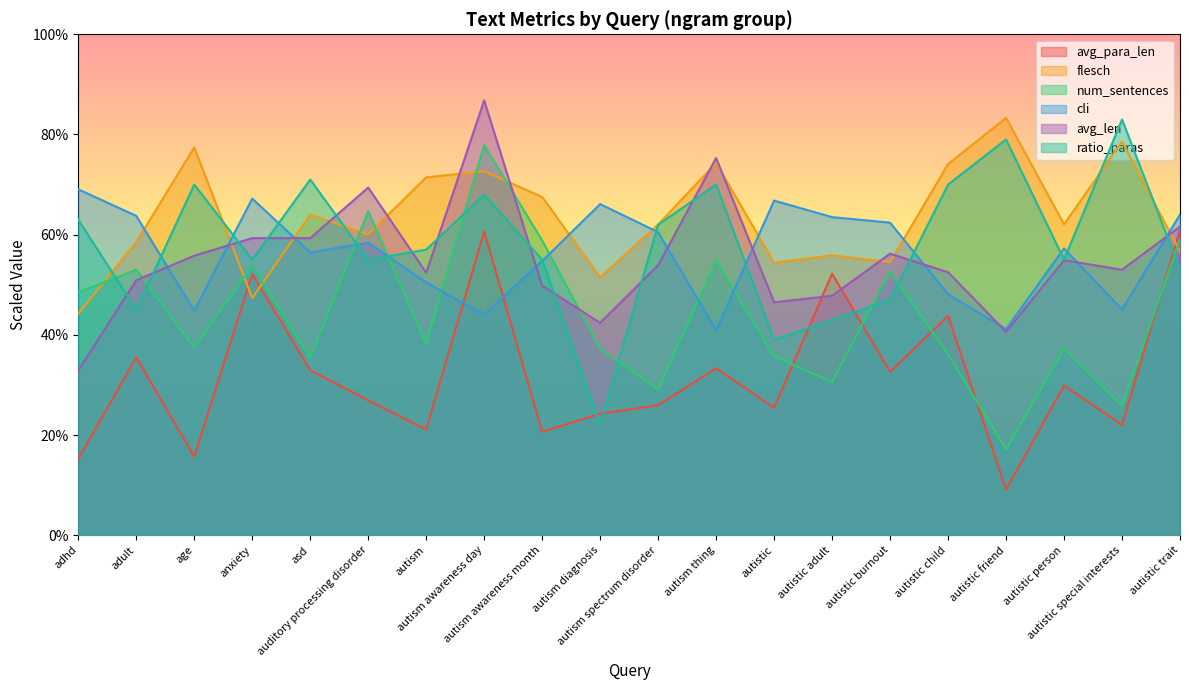

At which label does flesch first exceed 62?

age